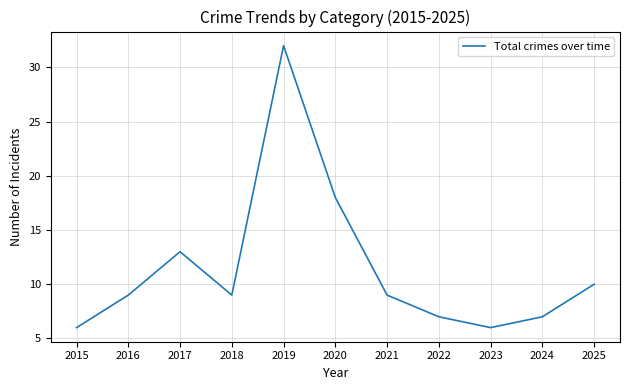

Does the chart have visible grid lines?

Yes